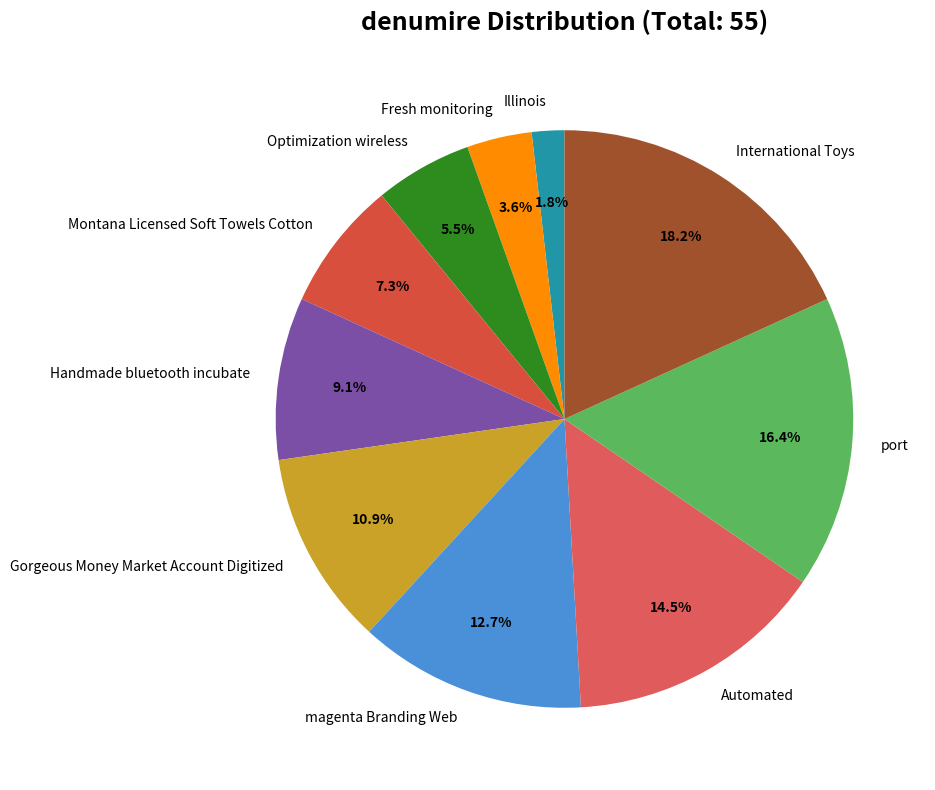

True or false: Fresh monitoring accounts for 4% of the total.

True